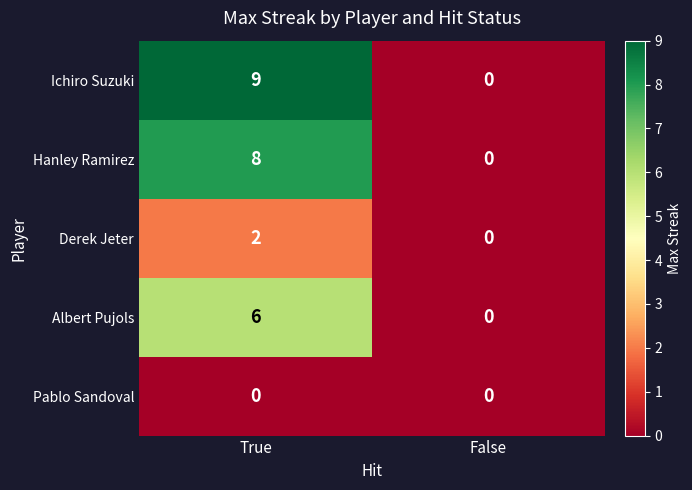

What is the greatest value displayed?

9